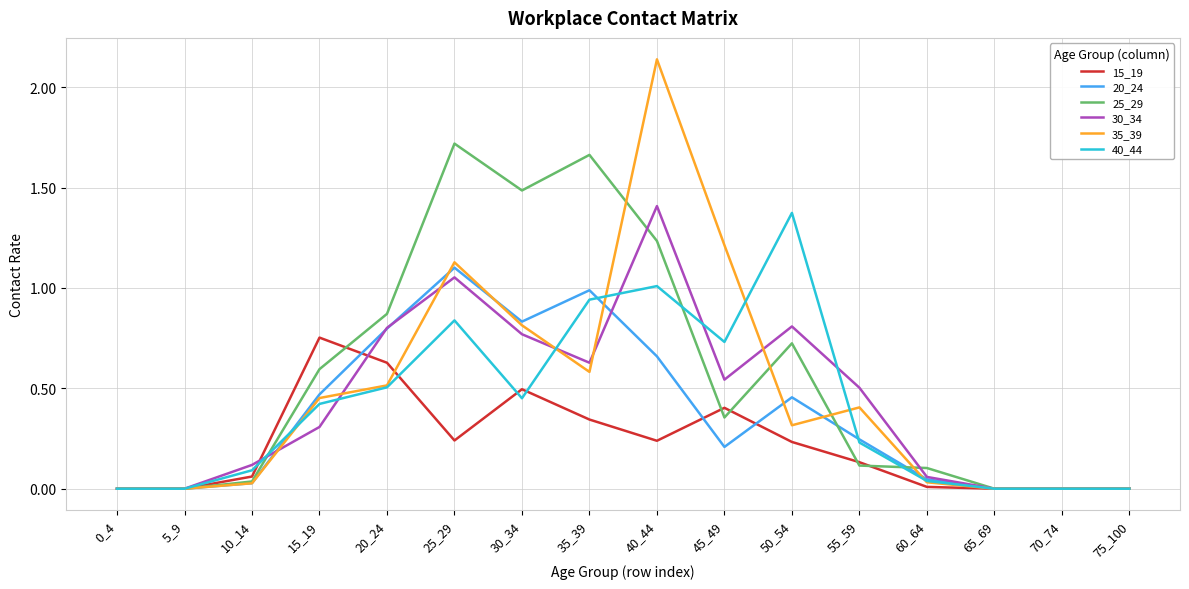

At which category is the sum across all series the highest?

40_44